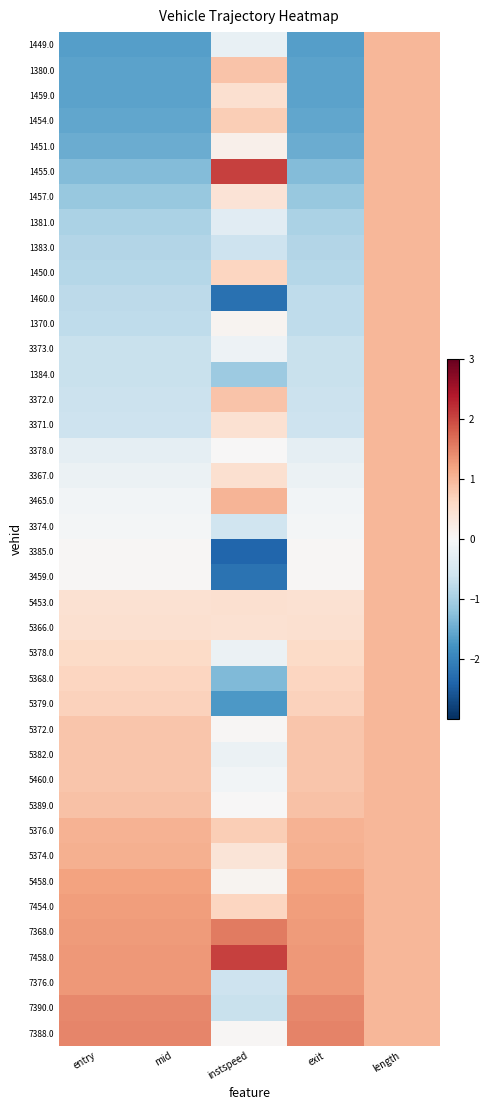

At how many categories does at least one series exceed 0?

5